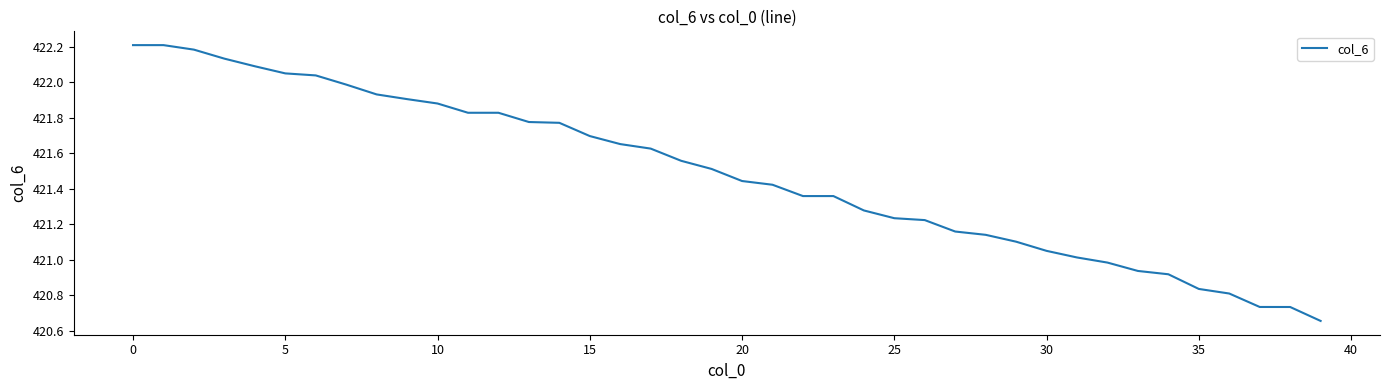

What is the maximum value shown in the chart?

422.2